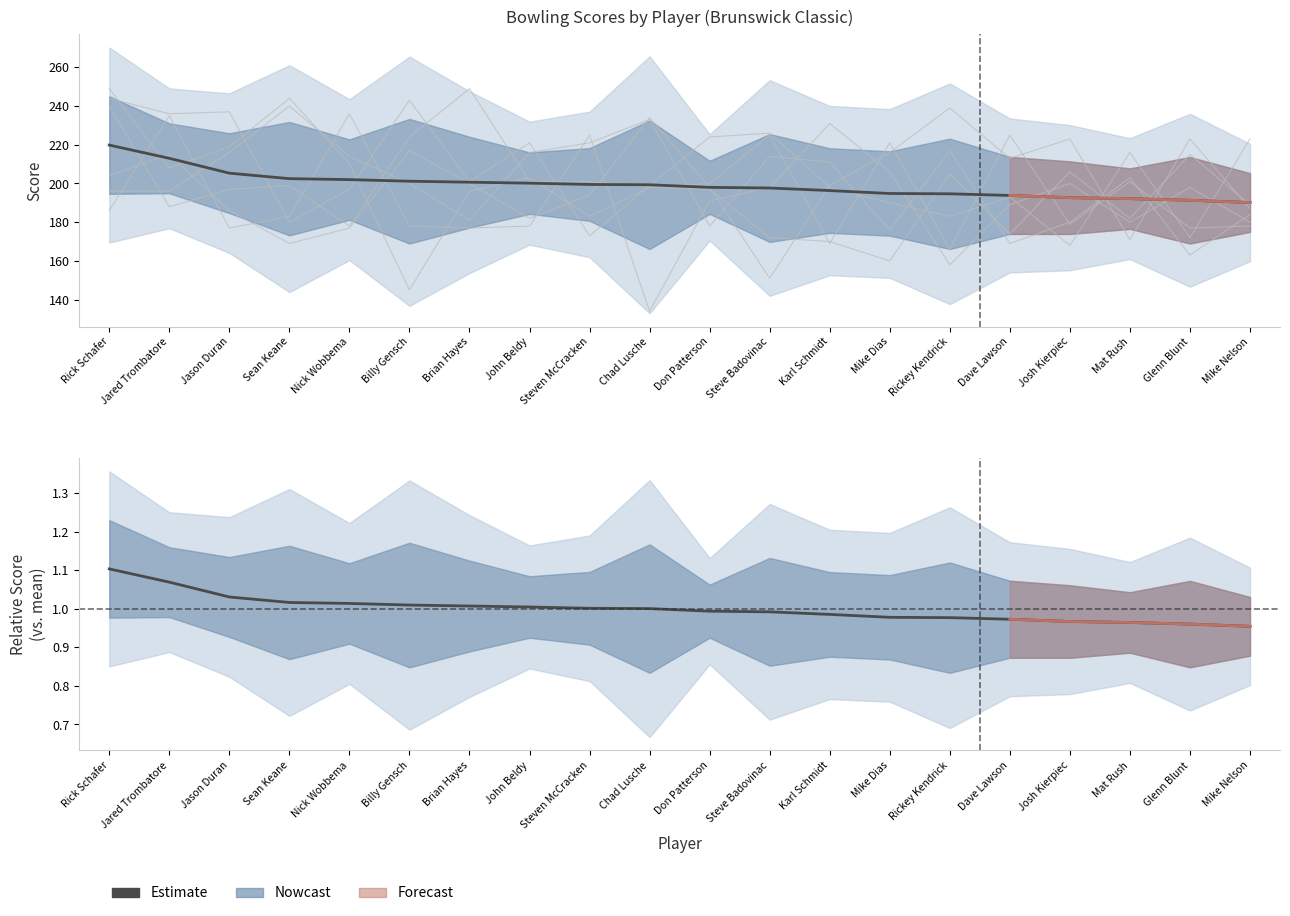

What is the ratio of the value at Josh Kierpiec to the value at Brian Hayes?

1.0